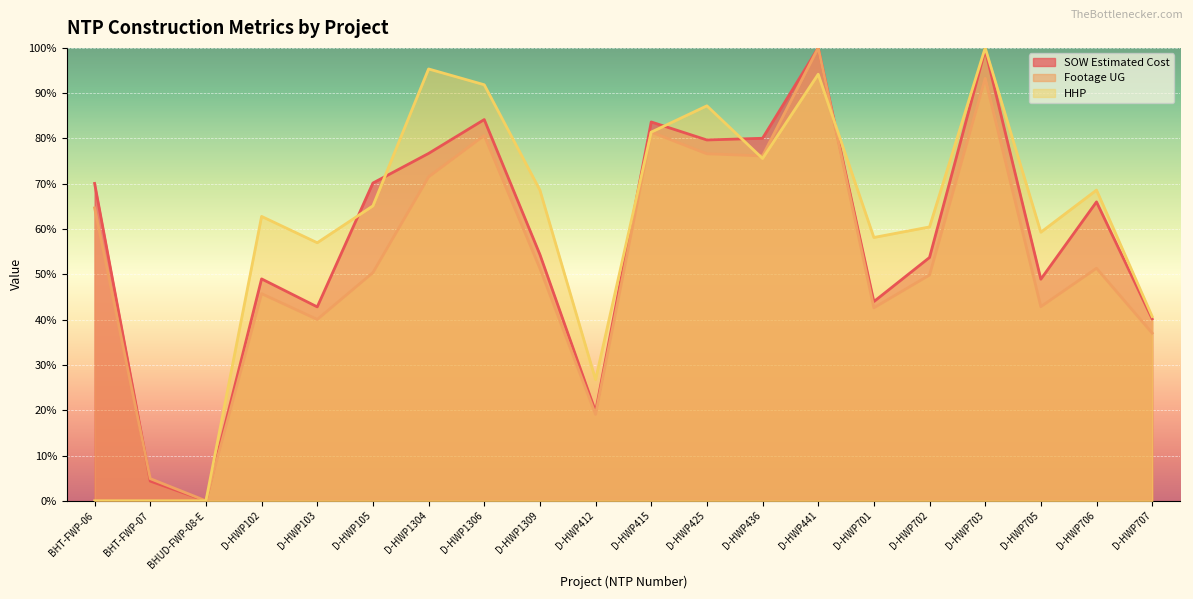

What is the label of the 11th point from the left?

D-HWP415